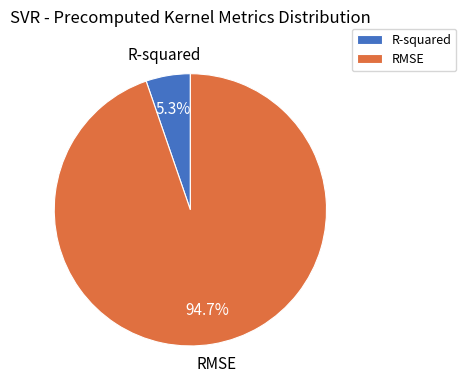

Which has a higher value, RMSE or R-squared?

RMSE